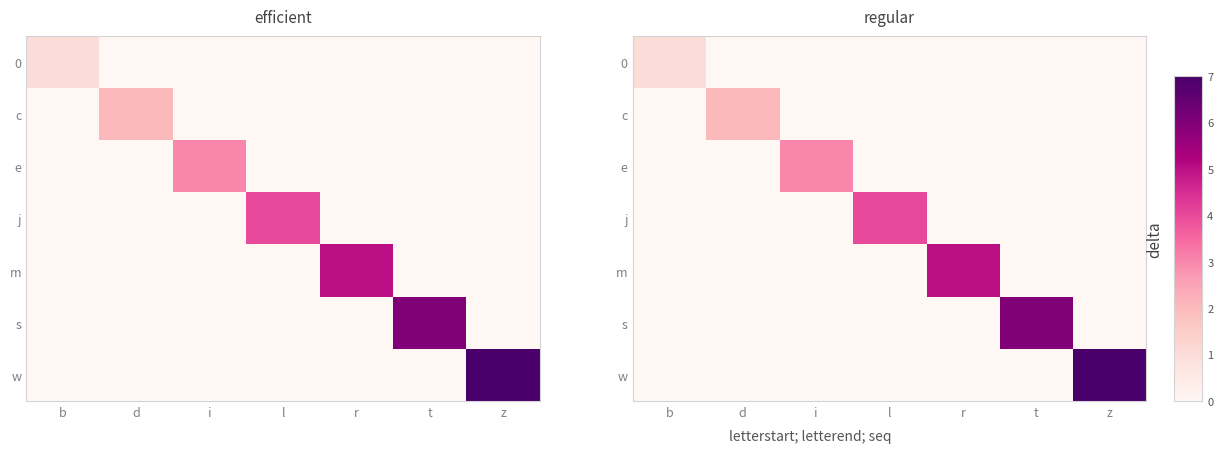

What is the total value across all series at r?

5